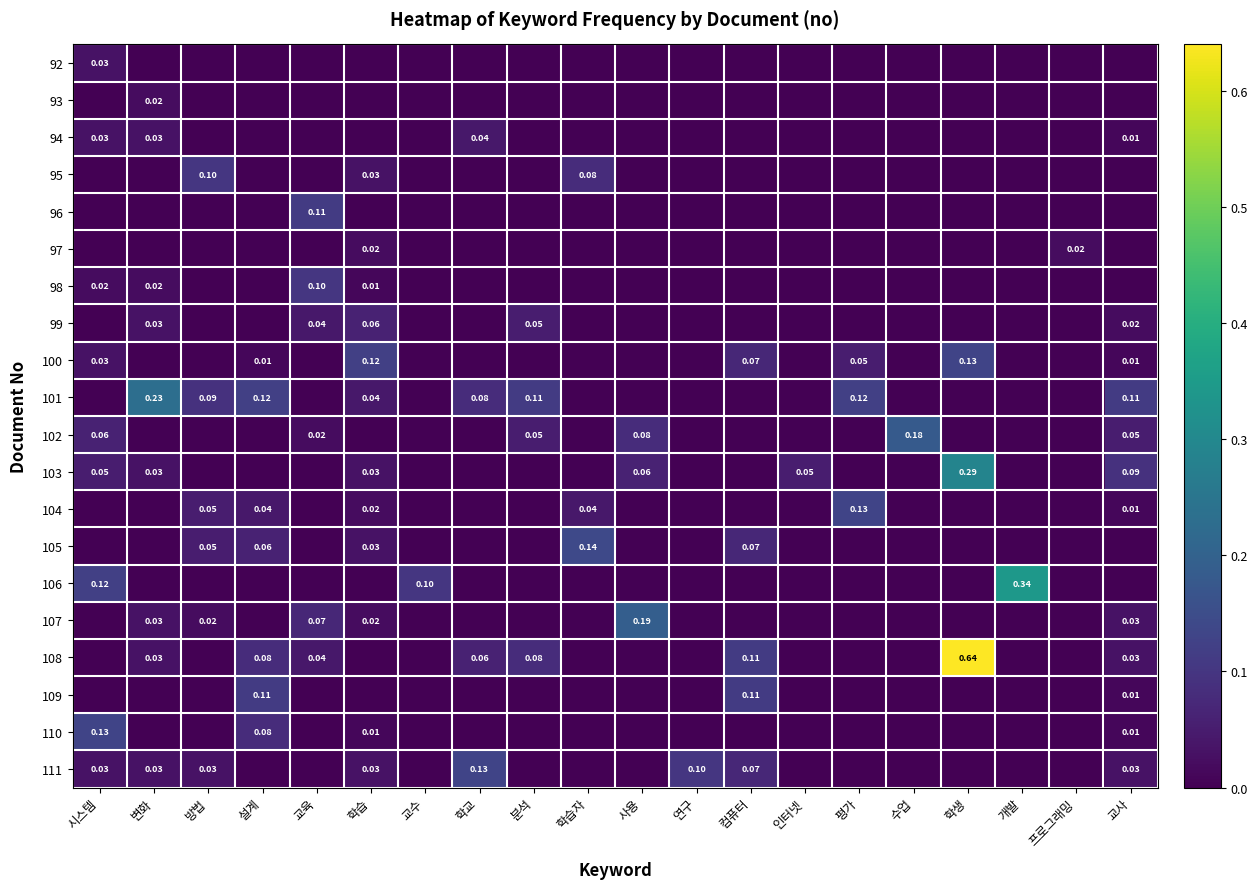

What is the difference between the maximum and minimum values in the 103 series?

0.3